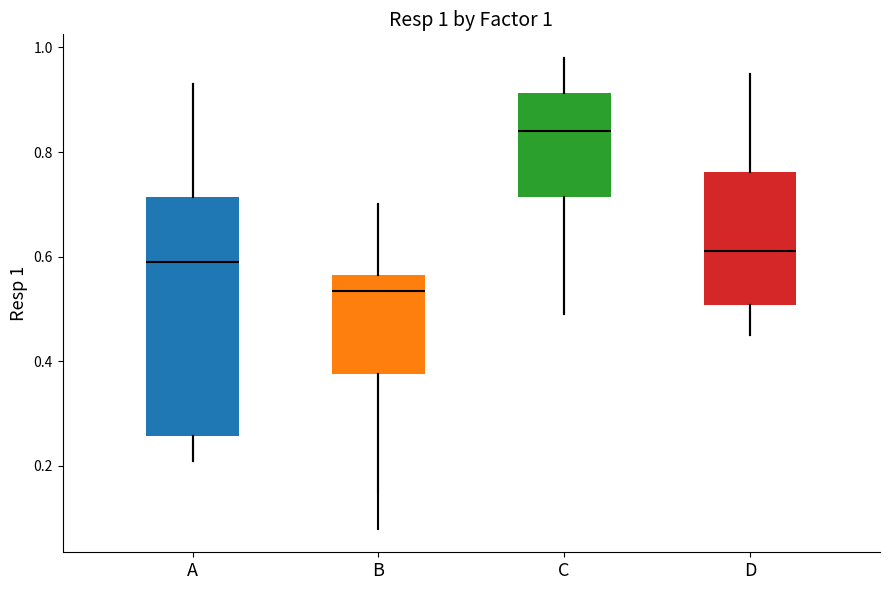

Comparing the boxes themselves (not the whiskers), which one is the tallest?

A